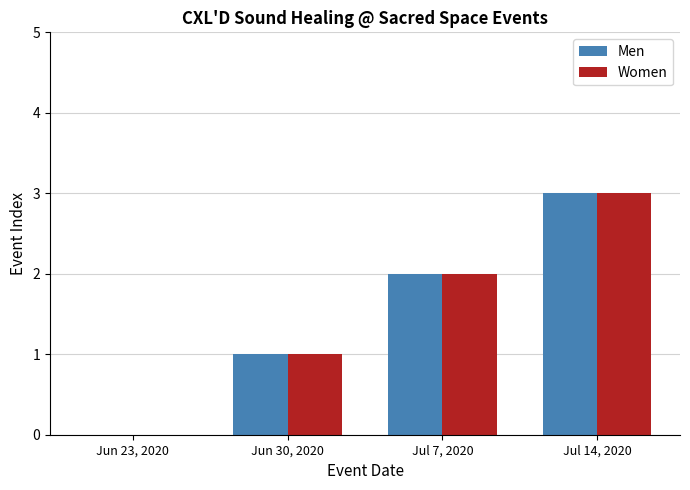

What is the maximum value for Men?

3